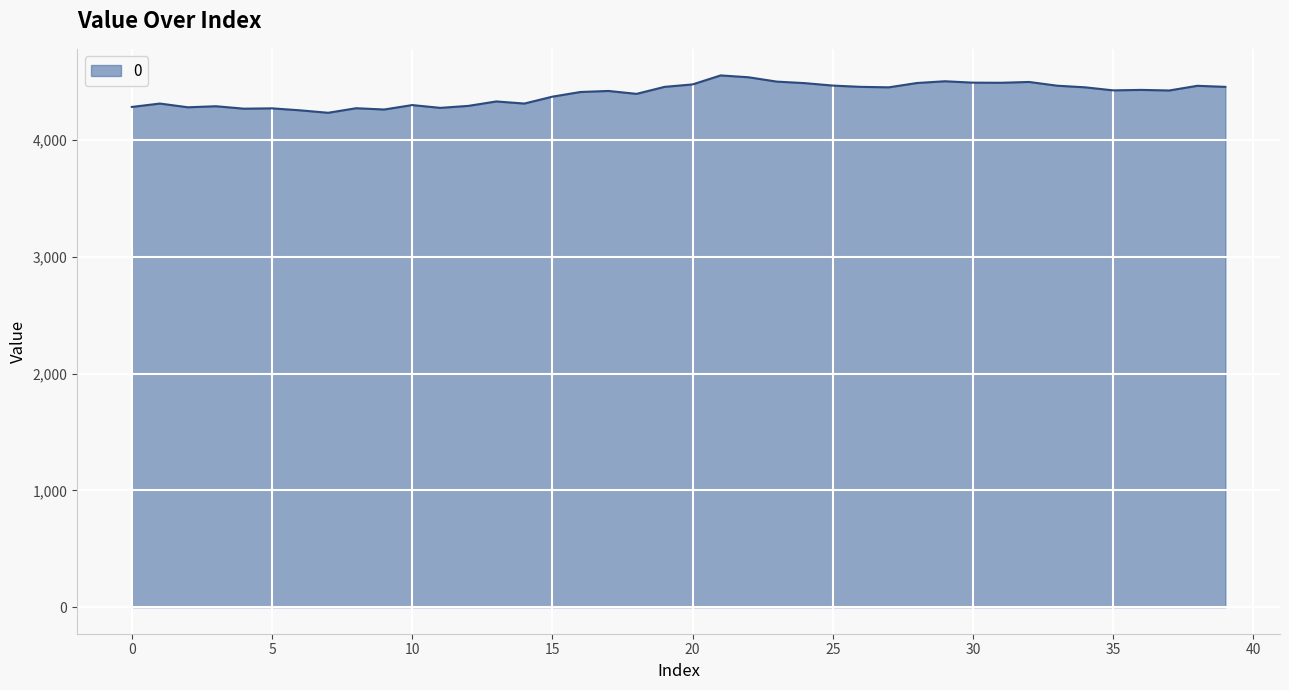

What is the difference between the second highest and second lowest values?

283